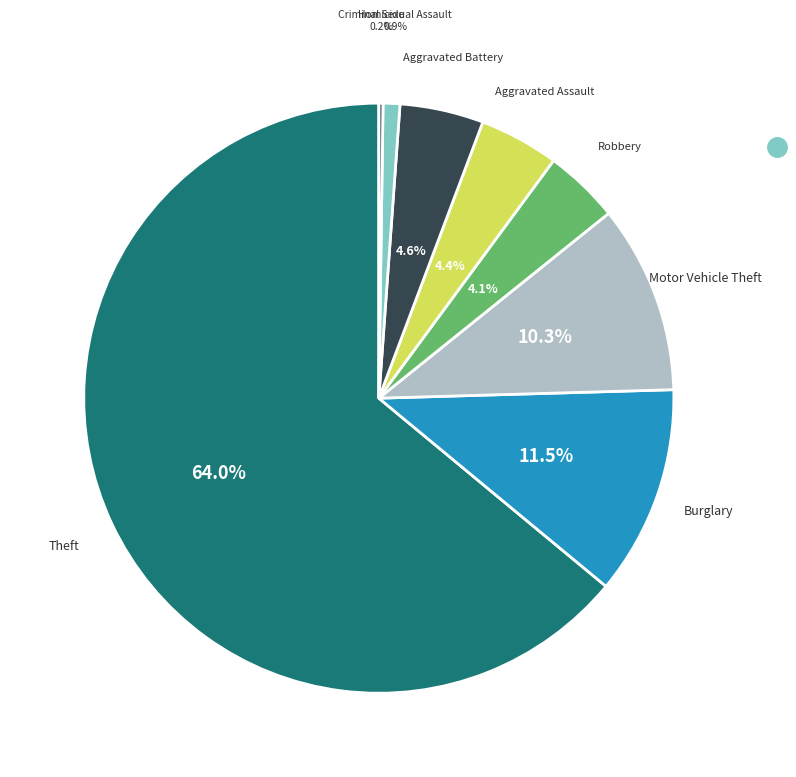

Does any single category account for the majority?

Yes